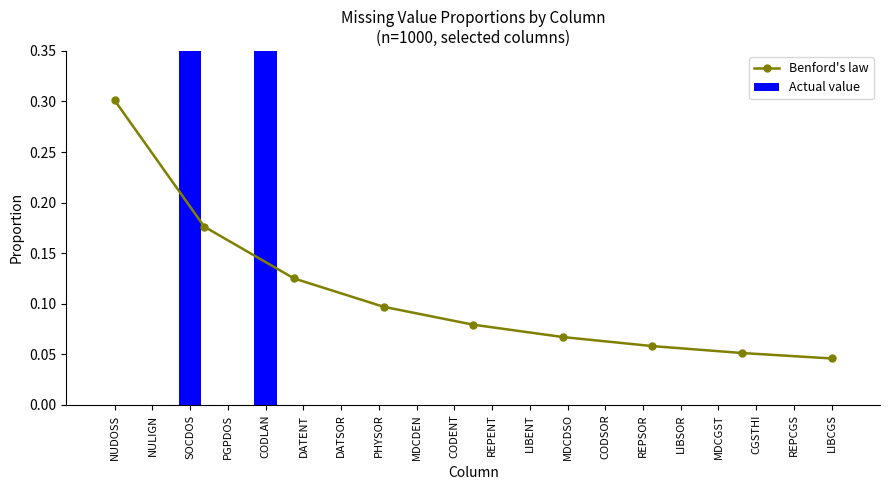

What is the label of the 9th bar from the left?

MDCDEN